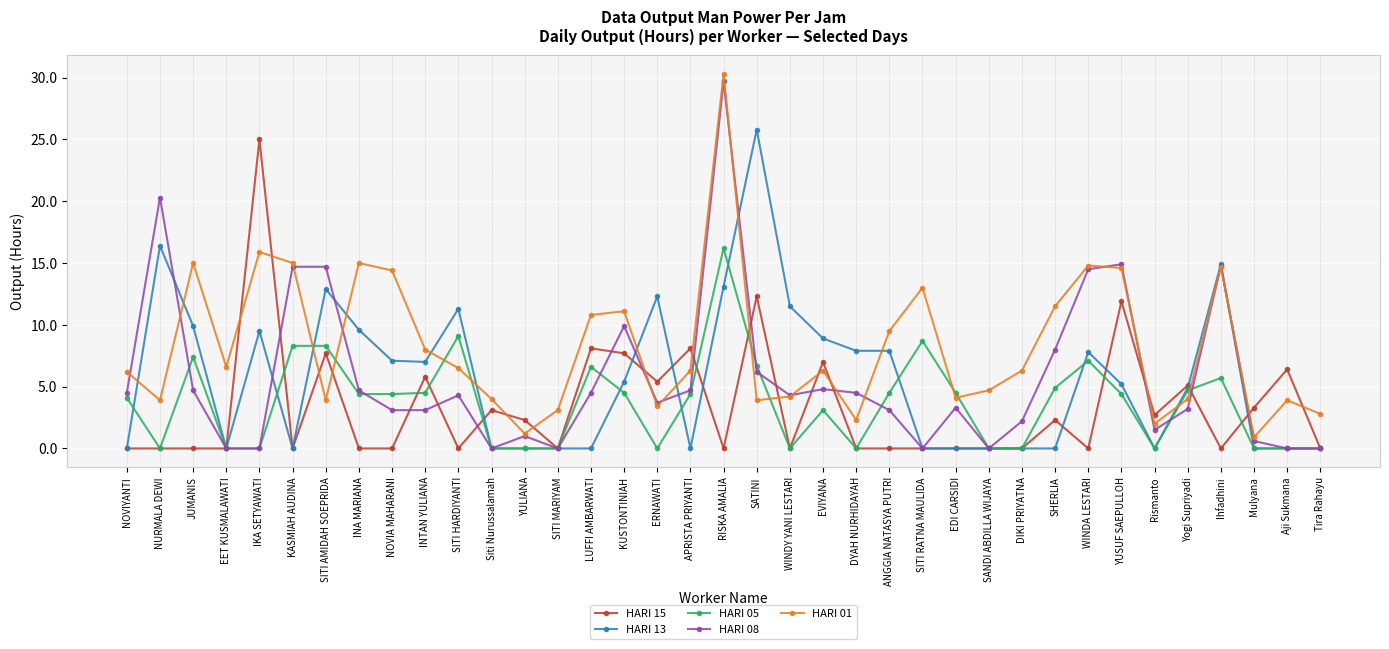

At which category does HARI 13 reach its first local valley?

EET KUSMALAWATI